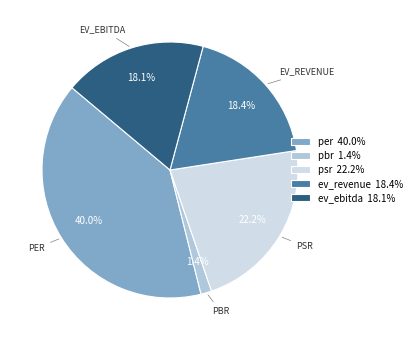

Does any single category account for the majority?

No